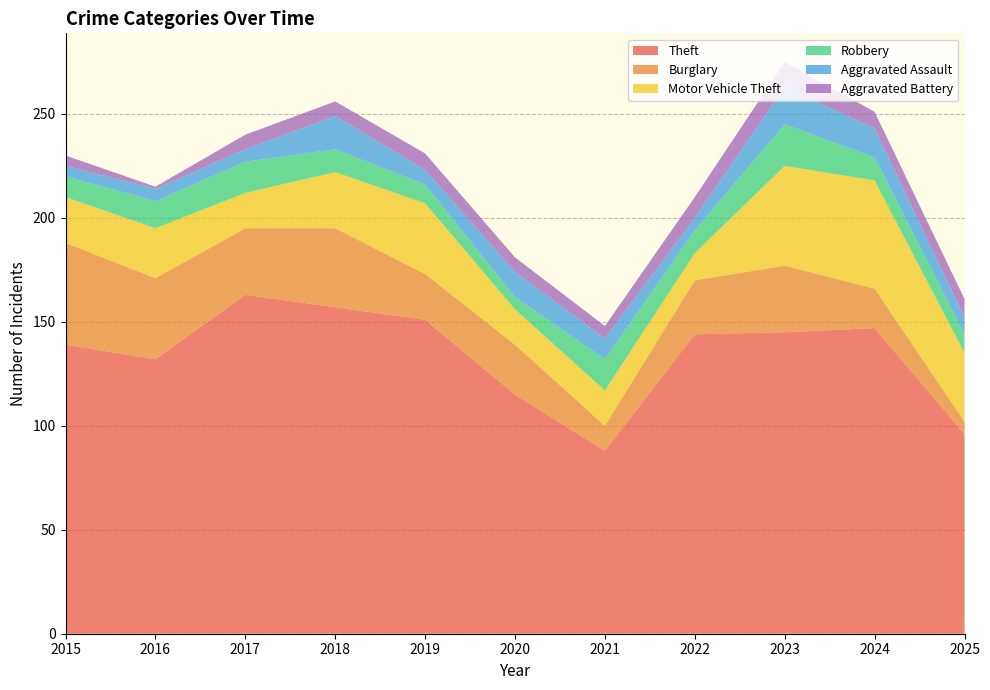

Reading right to left, what are all the values shown in this chart?

Theft: 2025=96	2024=147	2023=145	2022=144	2021=88	2020=115	2019=151	2018=157	2017=163	2016=132	2015=139
Burglary: 2025=6	2024=19	2023=32	2022=26	2021=12	2020=24	2019=22	2018=38	2017=32	2016=39	2015=49
Motor Vehicle Theft: 2025=33	2024=52	2023=48	2022=13	2021=17	2020=17	2019=34	2018=27	2017=17	2016=24	2015=22
Robbery: 2025=9	2024=11	2023=20	2022=11	2021=15	2020=6	2019=9	2018=11	2017=15	2016=13	2015=10
Aggravated Assault: 2025=8	2024=14	2023=18	2022=6	2021=10	2020=12	2019=7	2018=16	2017=6	2016=6	2015=5
Aggravated Battery: 2025=9	2024=8	2023=12	2022=10	2021=6	2020=7	2019=8	2018=7	2017=7	2016=1	2015=5